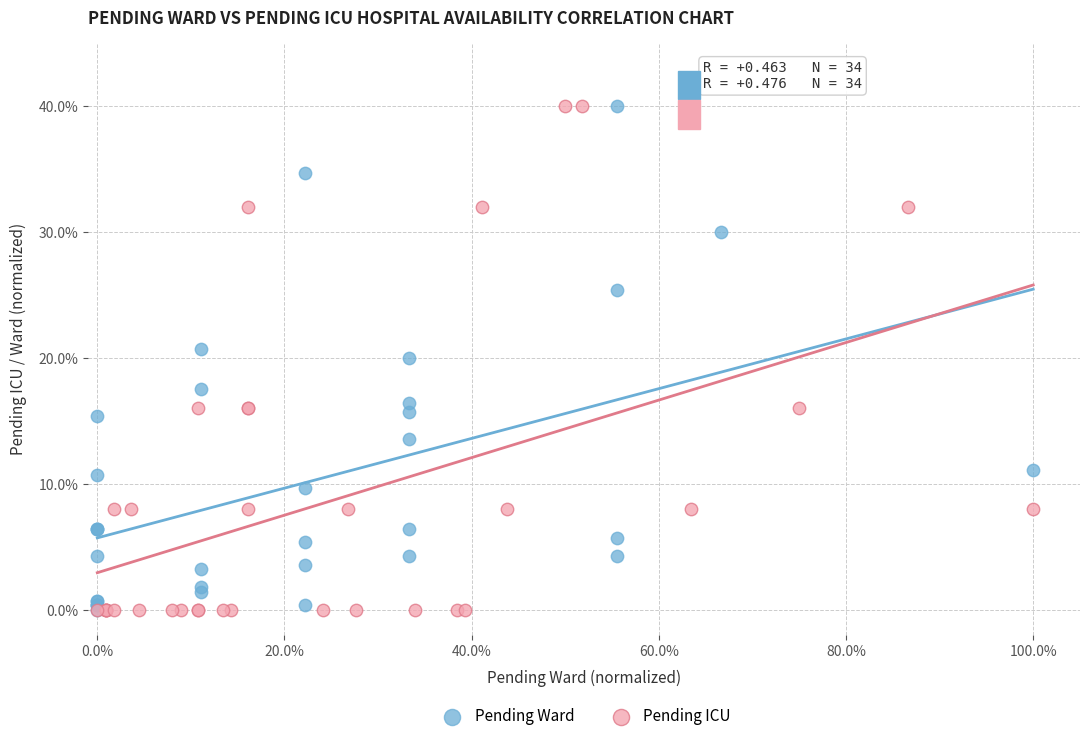

What are all the series names shown in the legend?

Pending Ward, Pending ICU